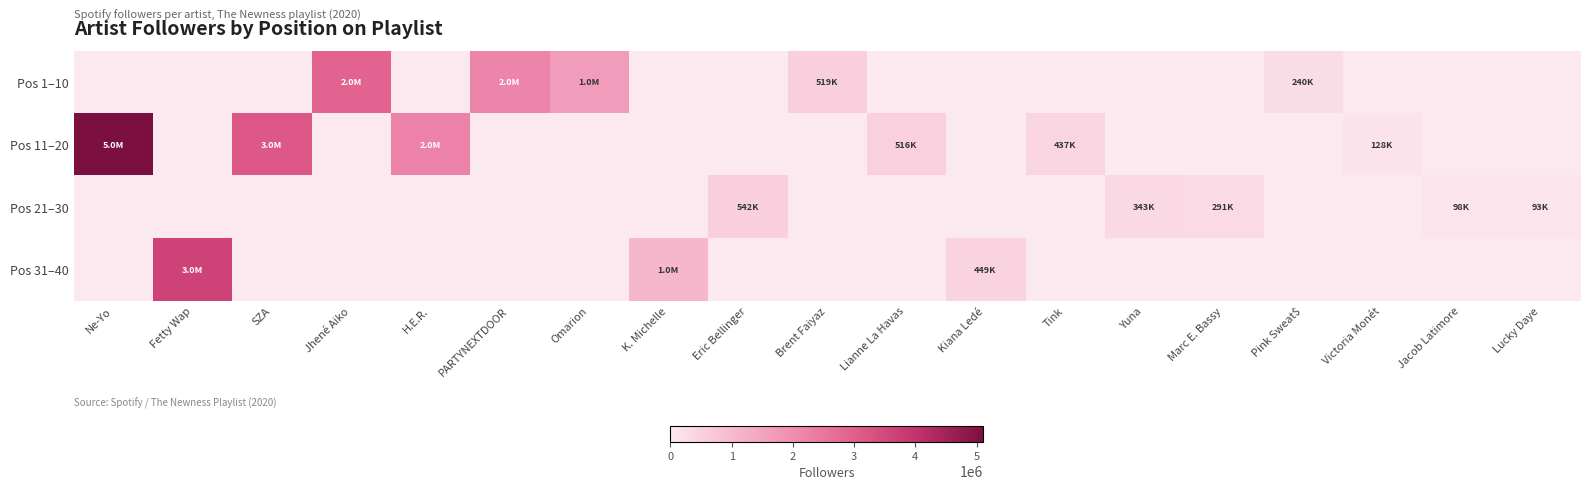

Rank the series by their average value, from highest to lowest.

Pos 11–20, Pos 1–10, Pos 31–40, Pos 21–30